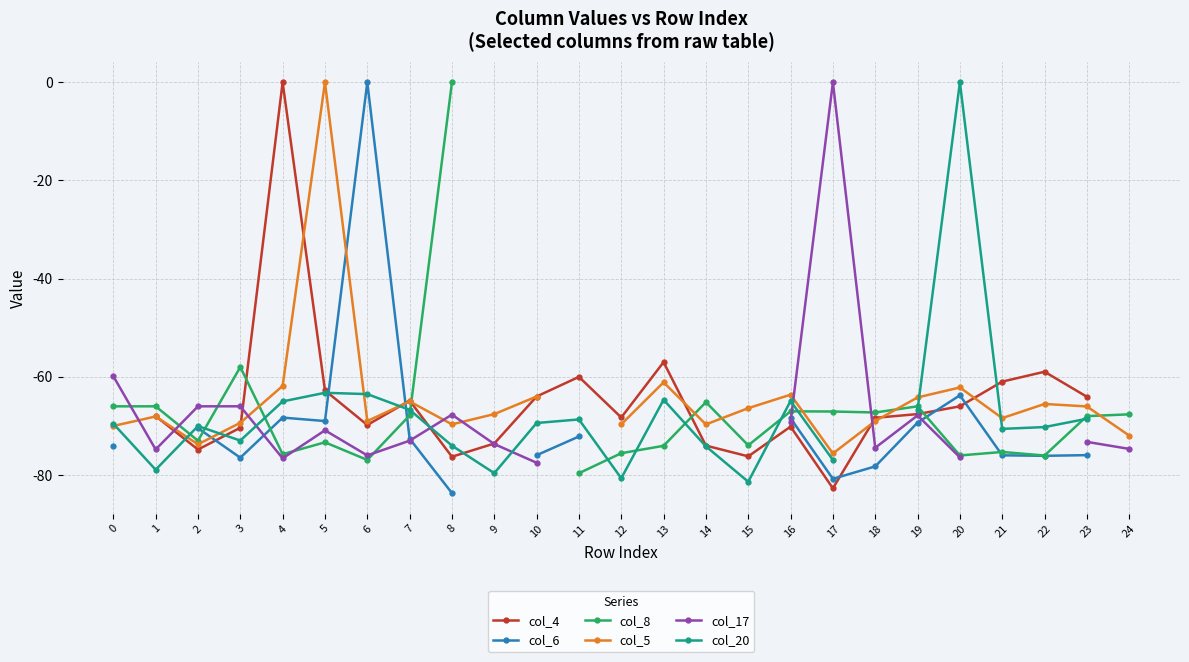

Which has a higher value, 14 or 12?

12